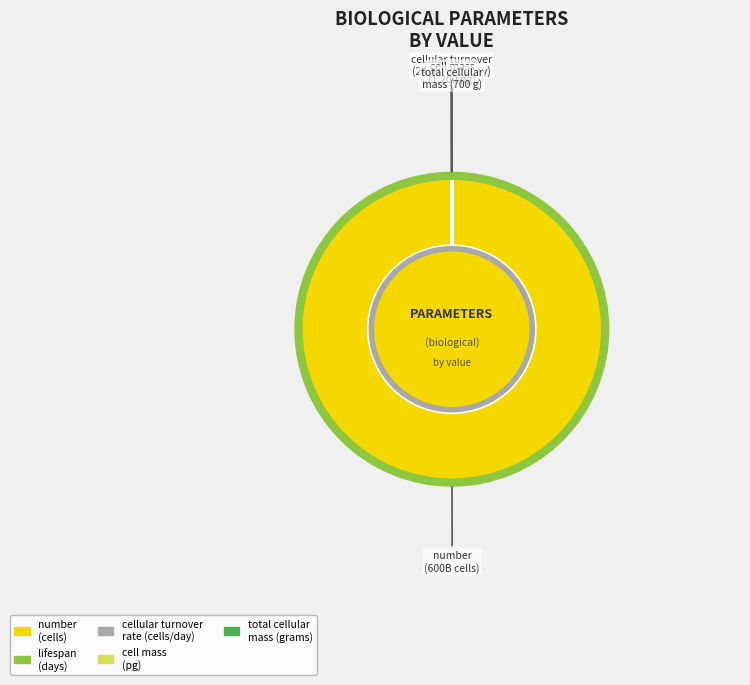

The number (cells) slice represents 100% of the pie. True or false?

True